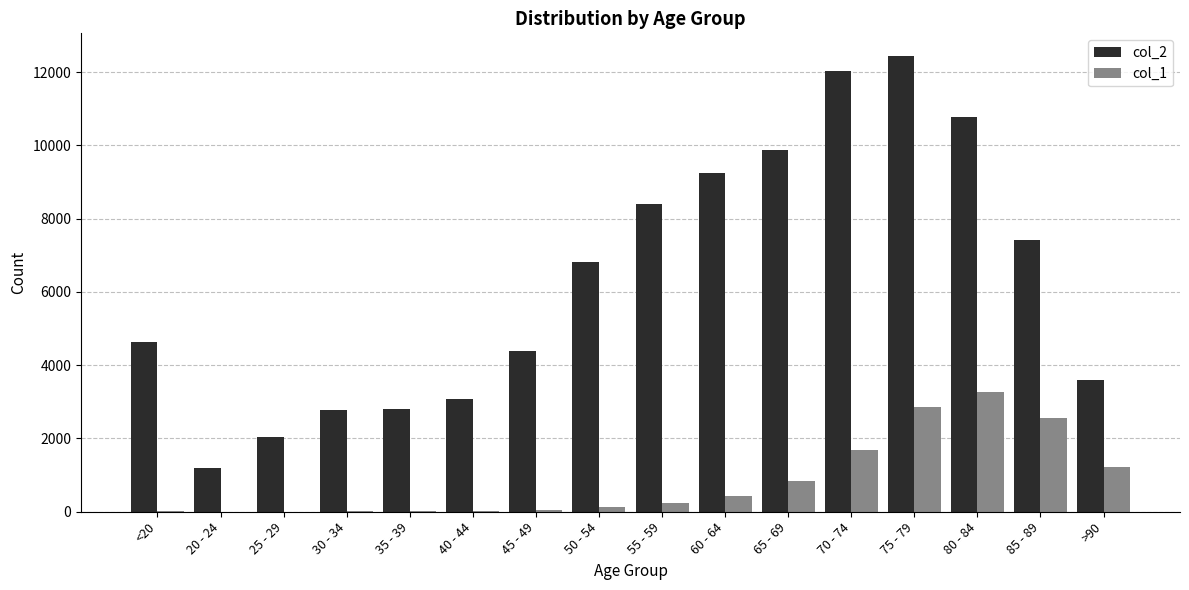

At which label does col_1 reach its peak?

80 - 84